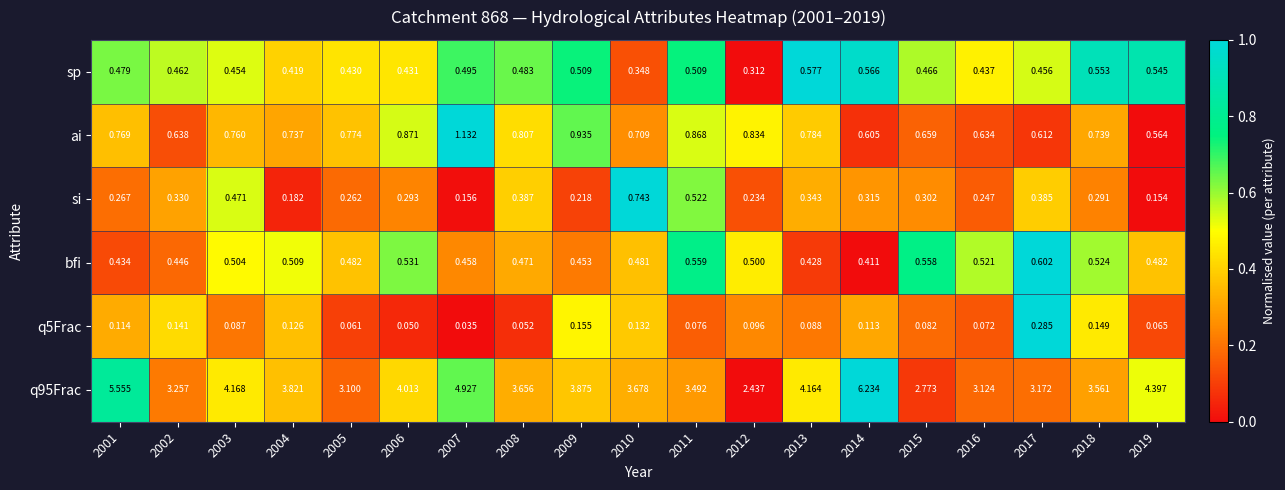

Is the value of q95Frac at 2005 greater than the value of q5Frac at 2014?

Yes